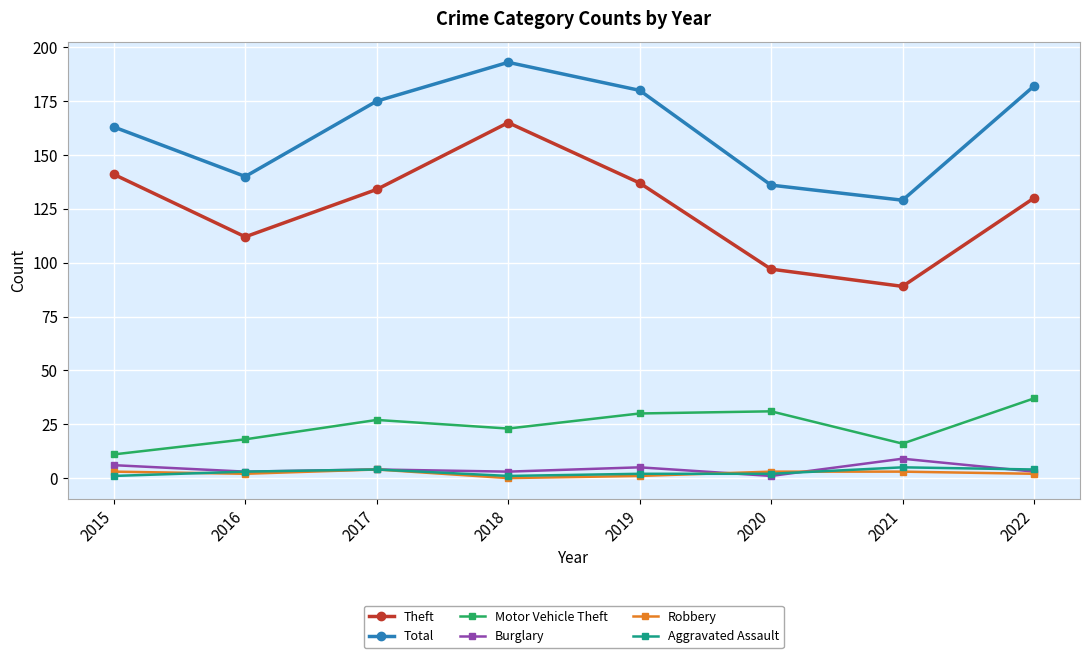

What is the difference between the Robbery values at 2016 and 2019?

1